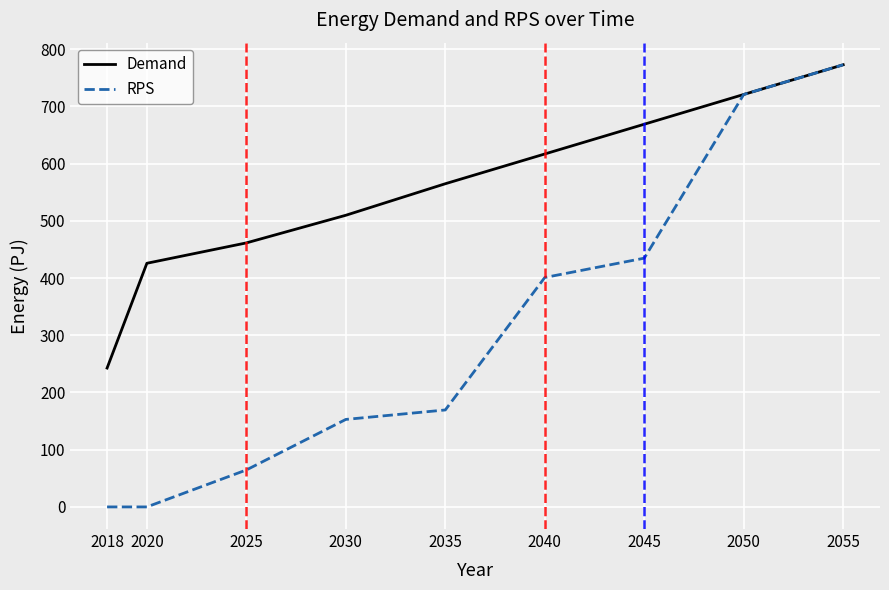

Reading left to right, what are all the values shown in this chart?

Demand: 2018=242.7	2020=425.8	2025=461.4	2030=509.7	2035=564.8	2040=616.8	2045=668.8	2050=720.8	2055=772.7
RPS: 2018=0.0	2020=0.0	2025=64.6	2030=152.9	2035=169.4	2040=400.9	2045=434.7	2050=720.8	2055=772.7